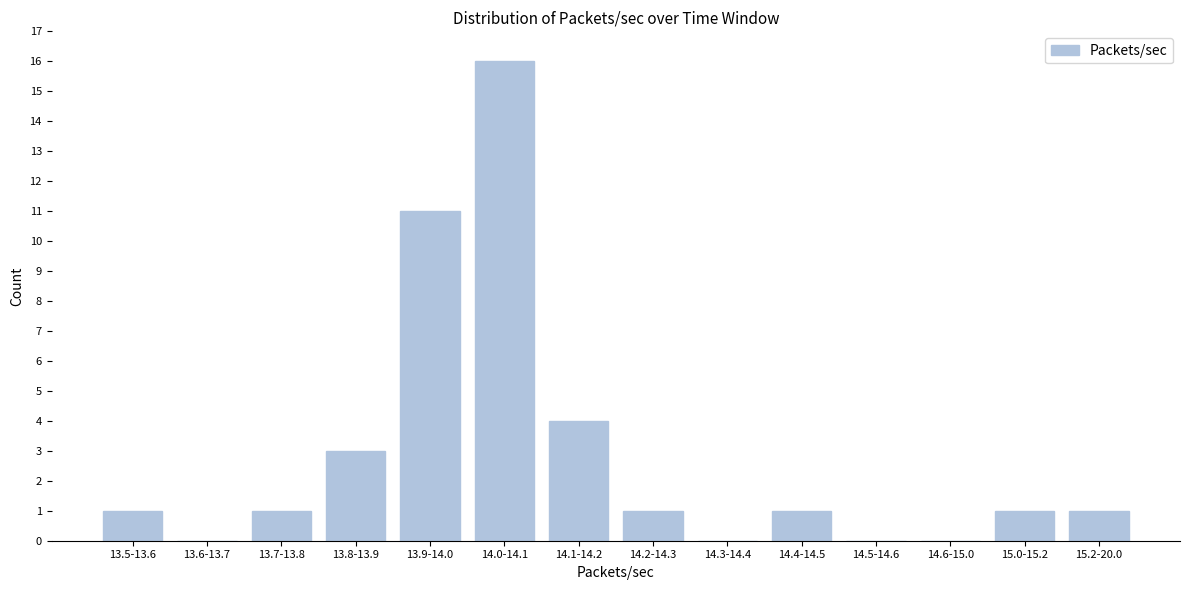

Reading left to right, what are all the values shown in this chart?

13.5-13.6=1	13.6-13.7=0	13.7-13.8=1	13.8-13.9=3	13.9-14.0=11	14.0-14.1=16	14.1-14.2=4	14.2-14.3=1	14.3-14.4=0	14.4-14.5=1	14.5-14.6=0	14.6-15.0=0	15.0-15.2=1	15.2-20.0=1